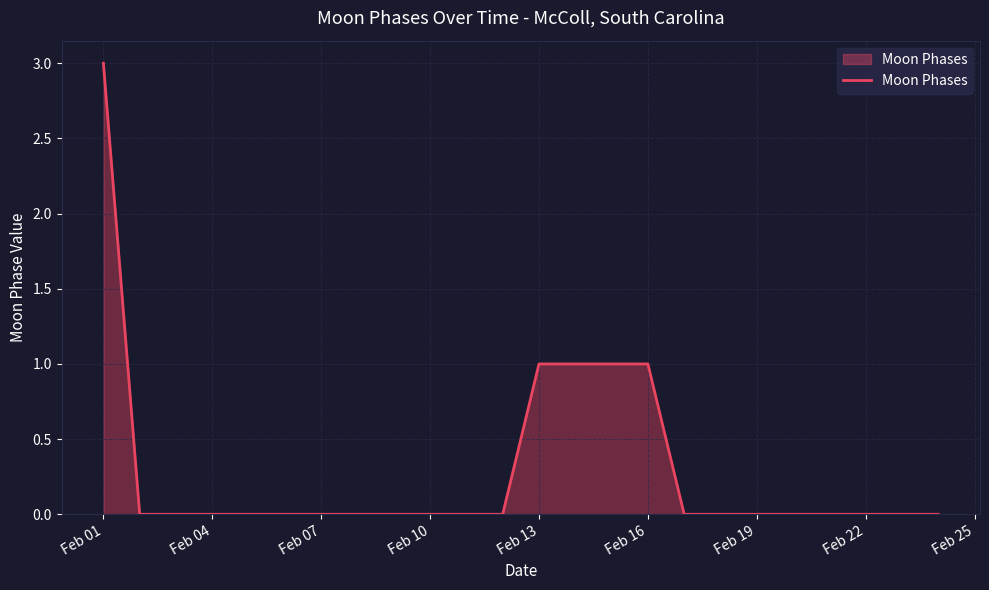

How many lines are shown in the chart?

1